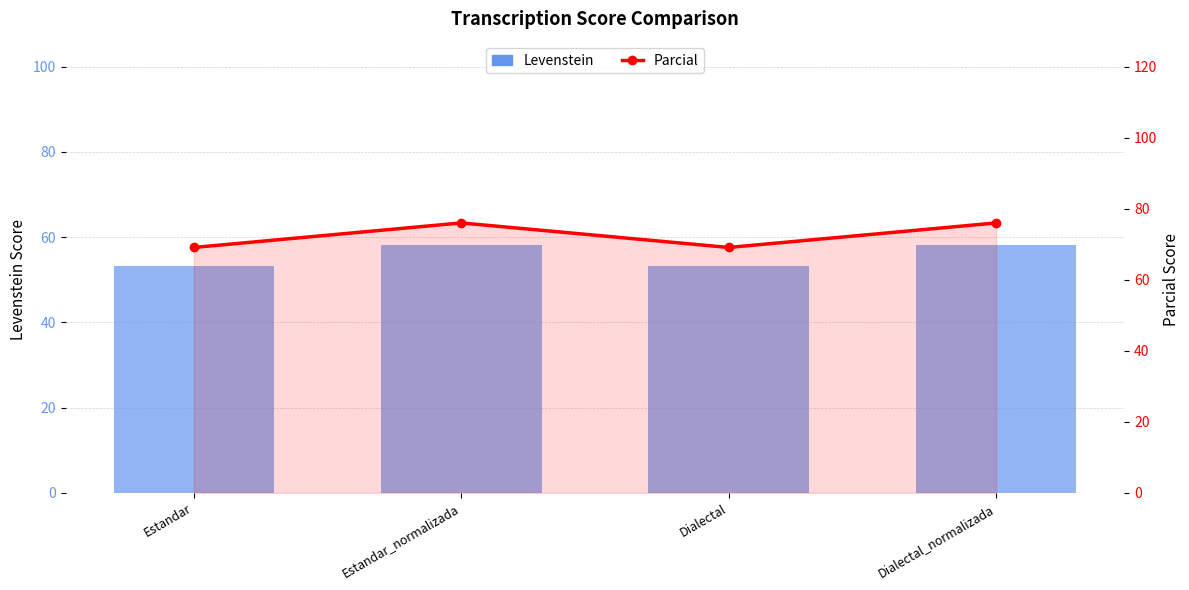

Between Dialectal_normalizada and Dialectal, which is larger?

Dialectal_normalizada